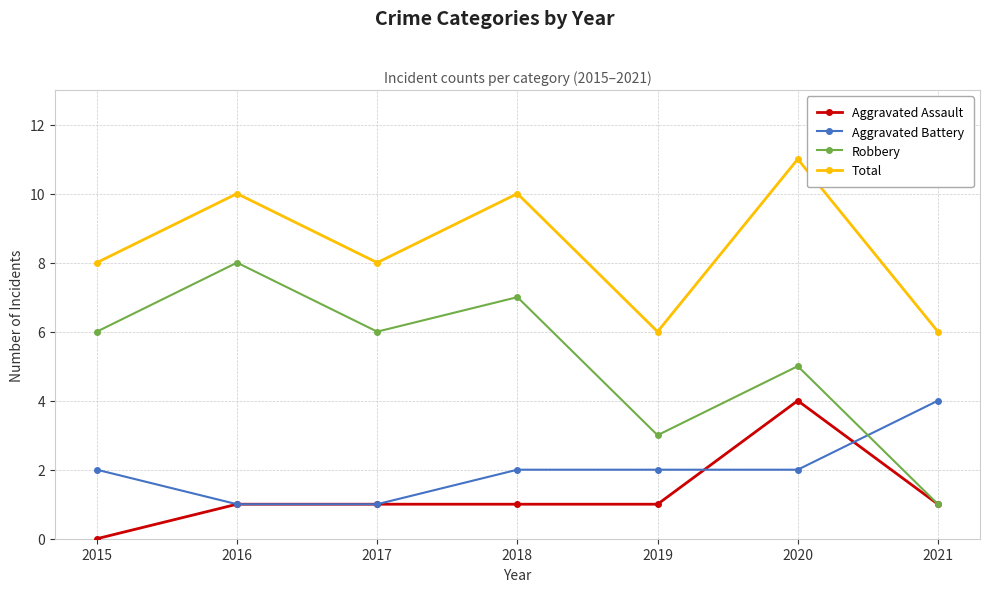

In Total, how many points are lower than both neighbors (excluding endpoints)?

2